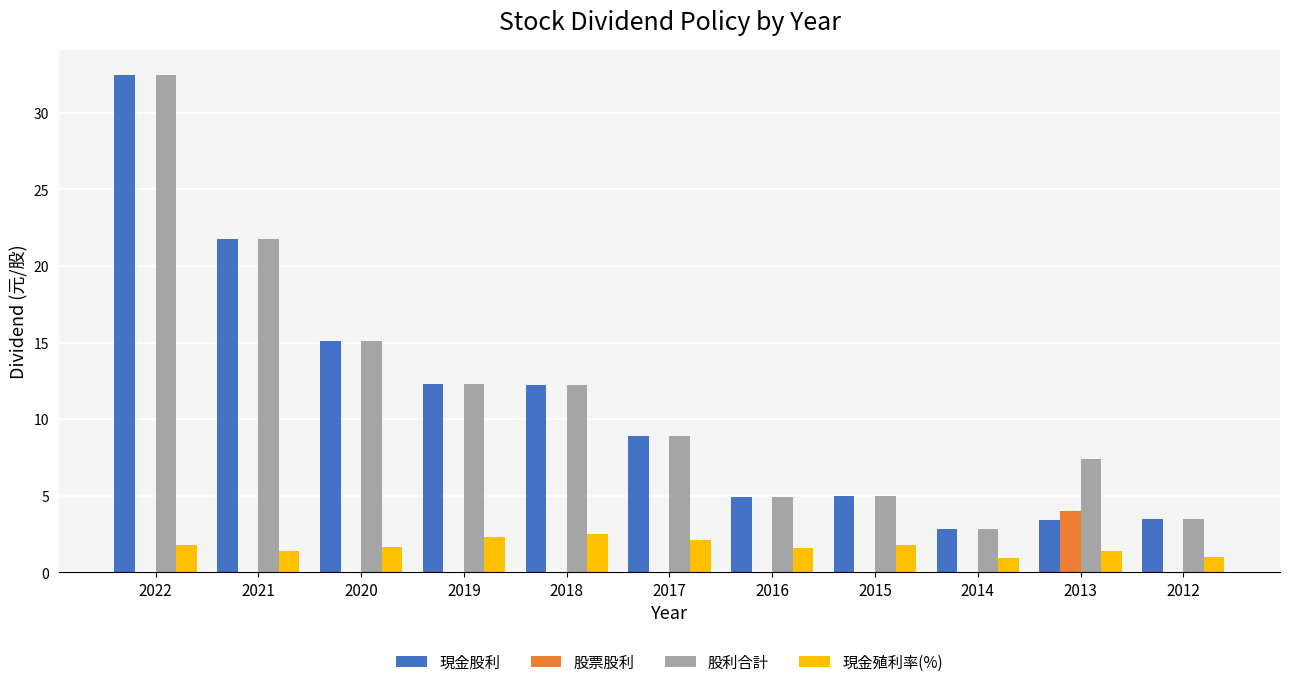

Does the chart contain stacked bars?

No